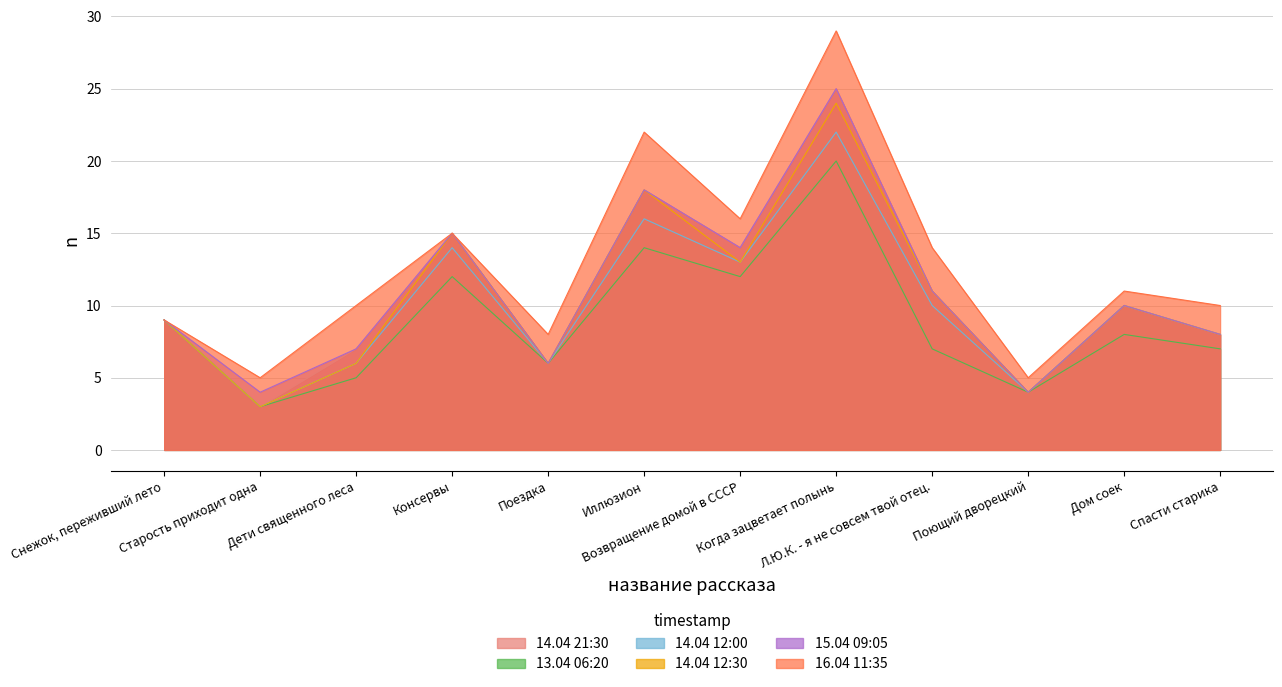

What is the average value of the 14.04 12:30 series?

11